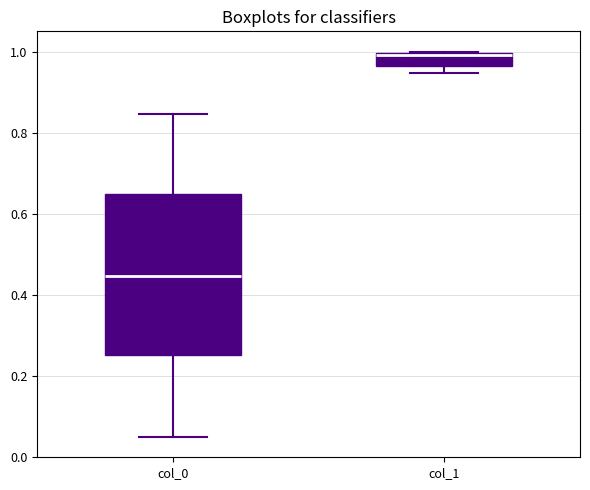

Where is the upper edge of the box for col_1 on the y-axis? The values are not printed on the chart, so give them approximately, as read against the axis.

1.00